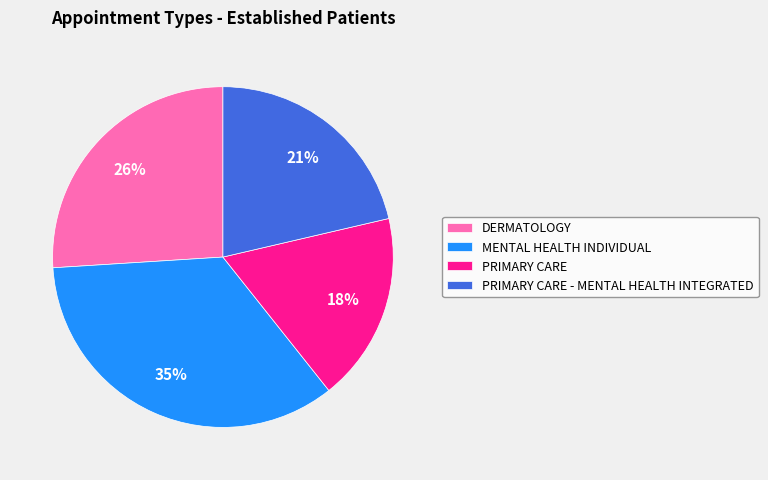

What is the ratio of the value at PRIMARY CARE - MENTAL HEALTH INTEGRATED to the value at MENTAL HEALTH INDIVIDUAL?

0.6